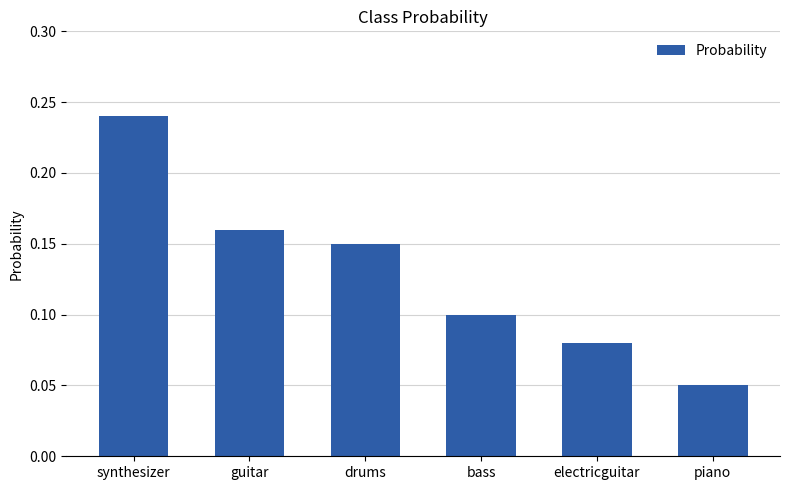

Between bass and guitar, which is larger?

guitar